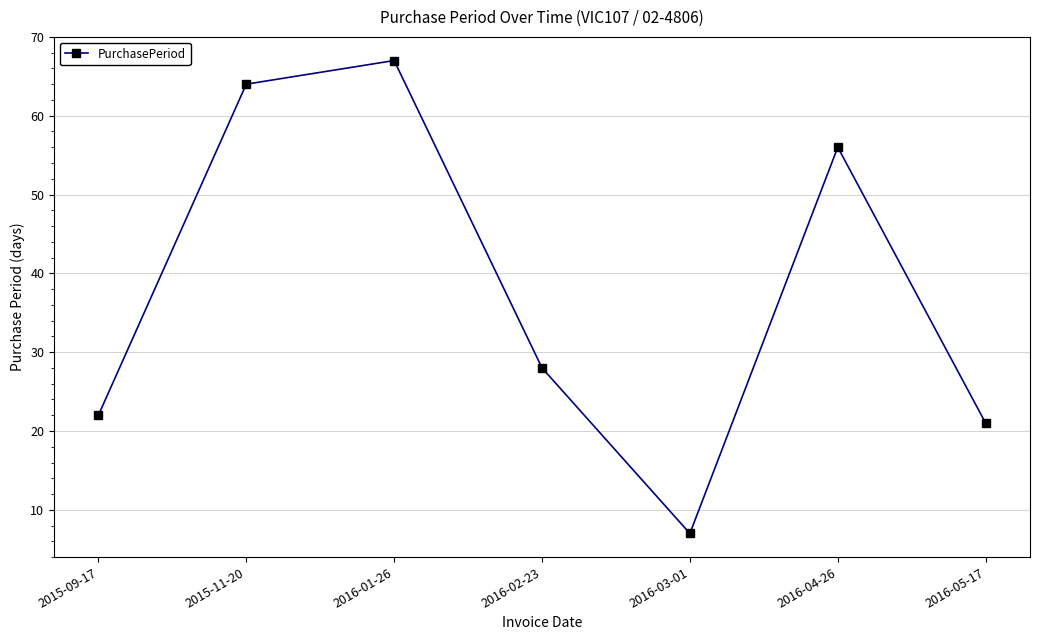

How many points are higher than both their immediate neighbors (excluding endpoints)?

2